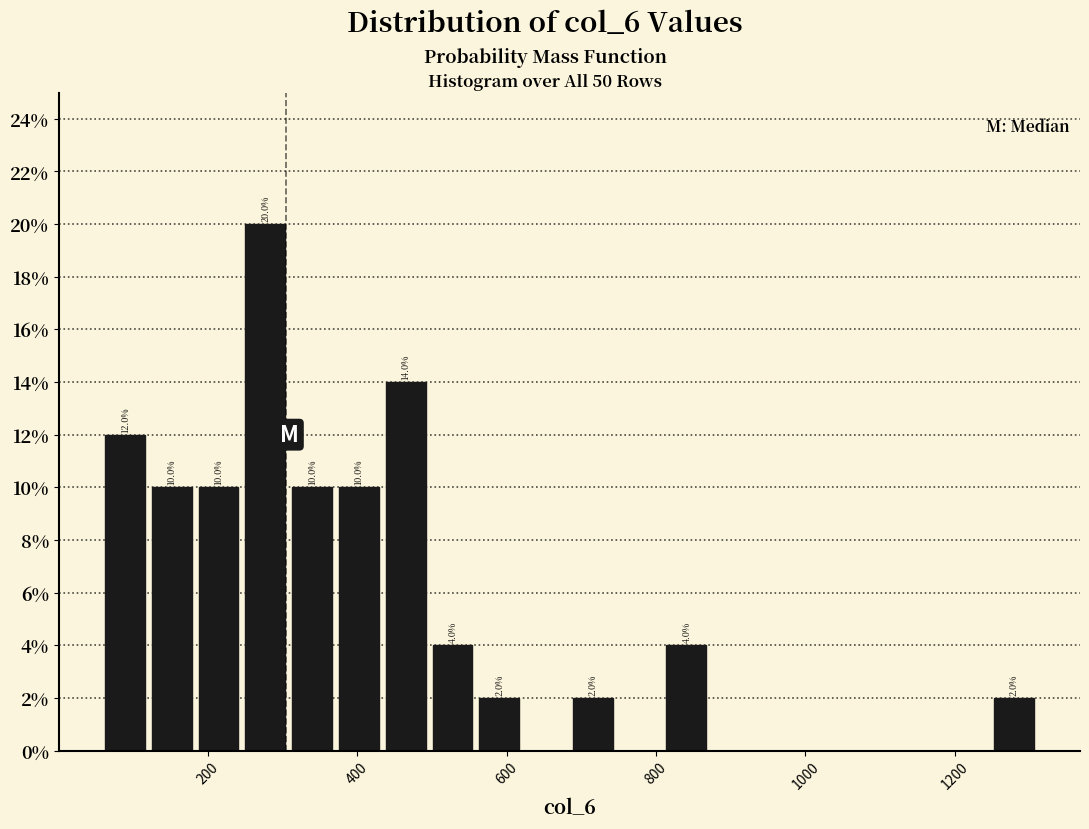

Around what value on the x-axis is the tallest bar? Give the approximate position of its centre, as read against the axis.

280